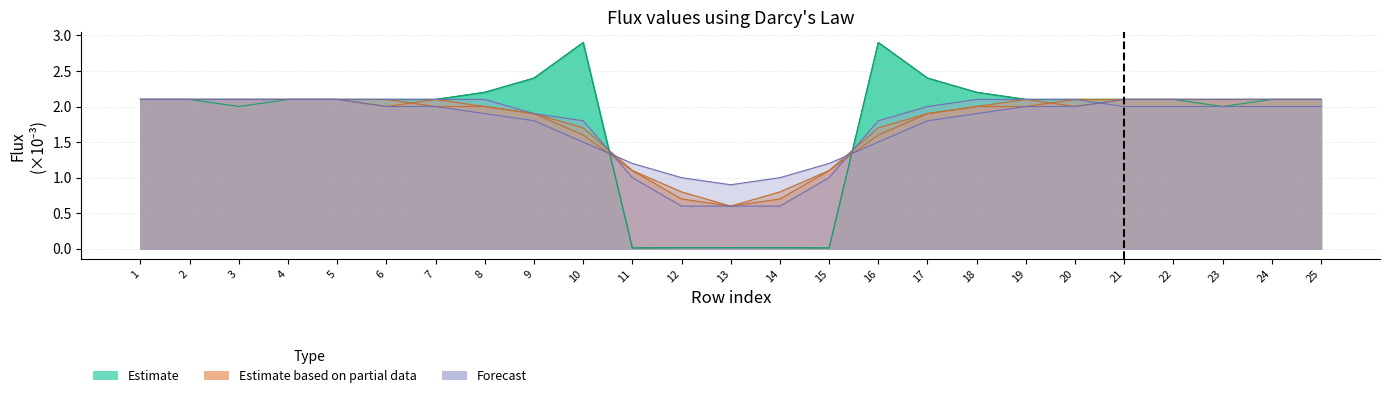

After their last crossing, which series has the higher values: col_3 or col_5?

col_3